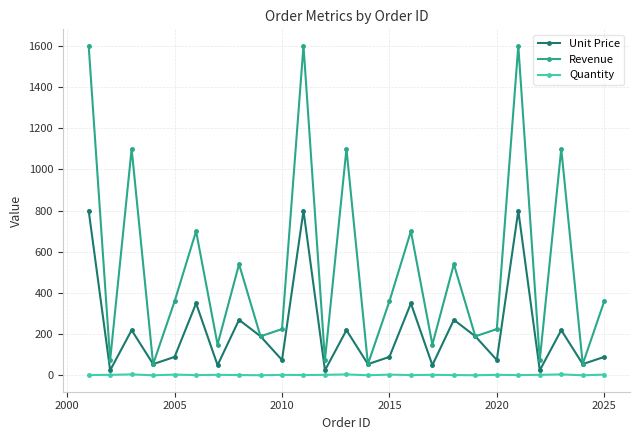

Which series has the largest total across all categories?

Revenue